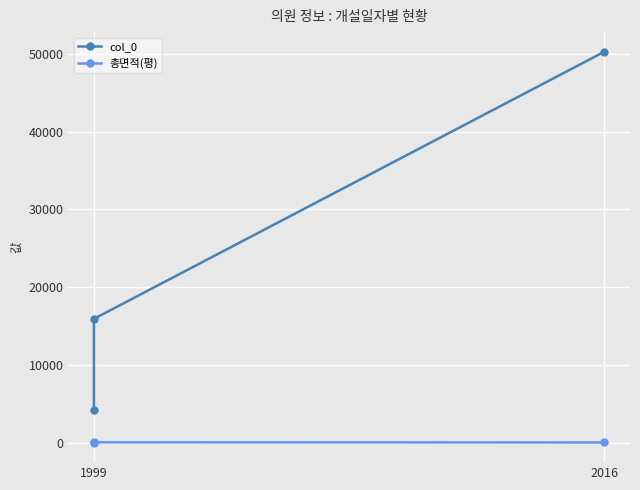

What is the label of the 1st point from the left?

1999